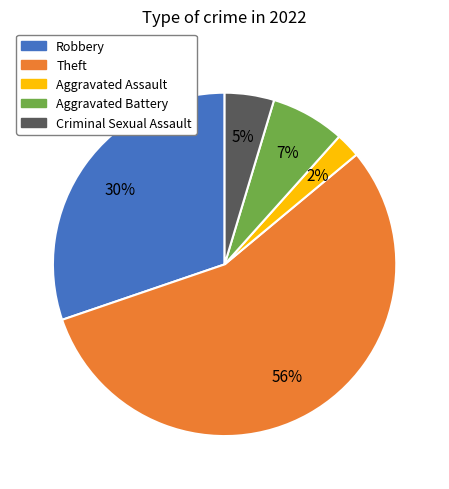

Between Criminal Sexual Assault and Theft, which is larger?

Theft